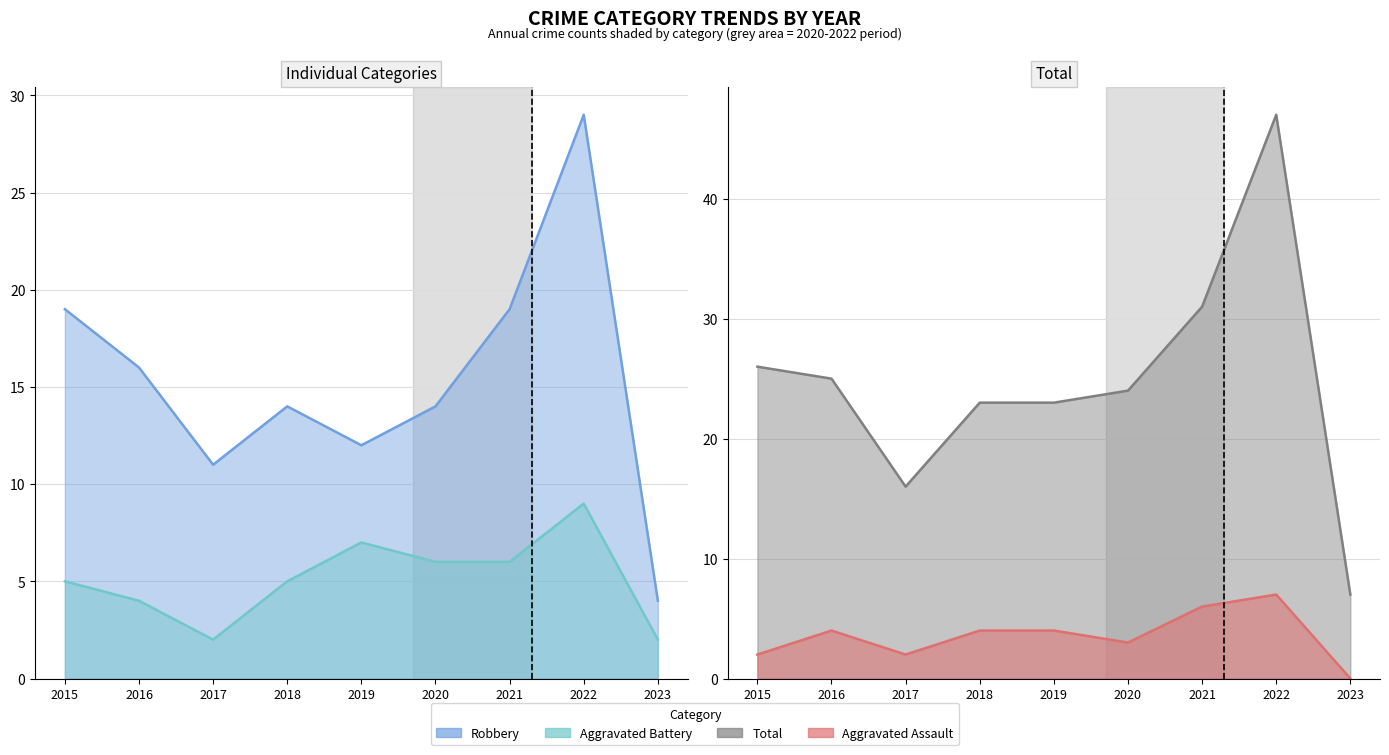

List the labels in order of Aggravated Battery value, largest first.

2022, 2019, 2020, 2021, 2015, 2018, 2016, 2017, 2023